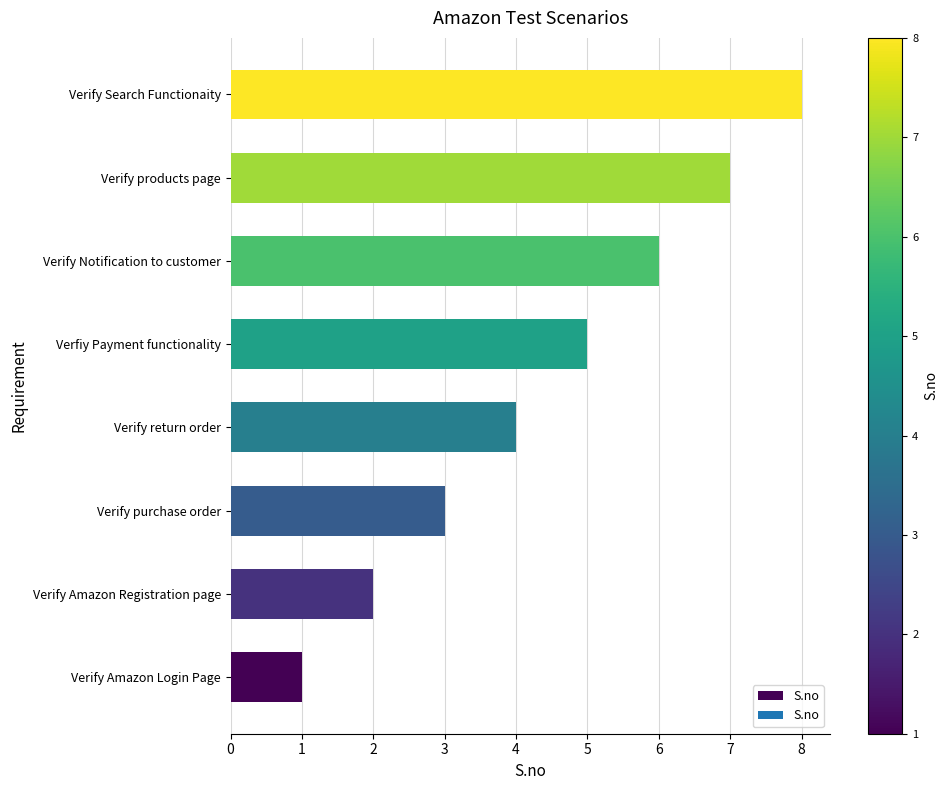

List the labels in order of value, largest first.

Verify Search Functionaity, Verify products page, Verify Notification to customer, Verfiy Payment functionality, Verify return order, Verify purchase order, Verify Amazon Registration page, Verify Amazon Login Page